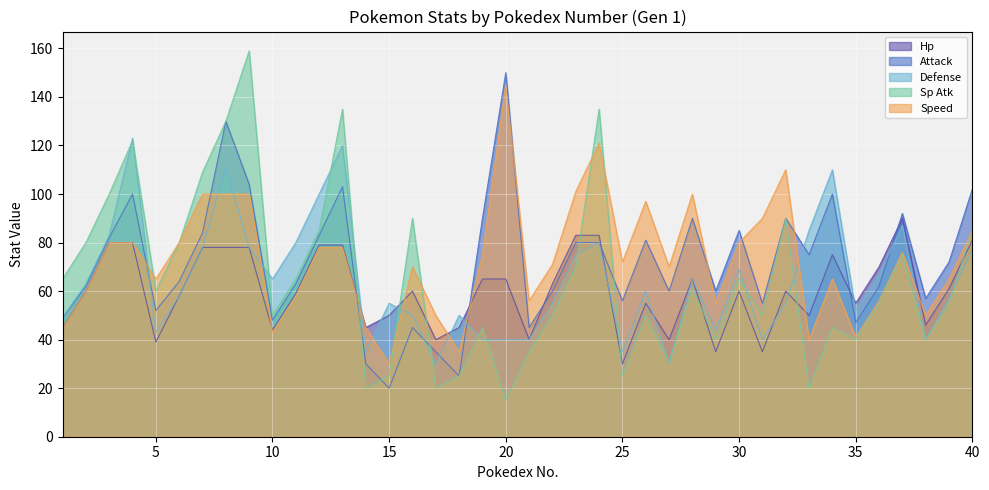

Read the attack value at 1, to the nearest 5.

50